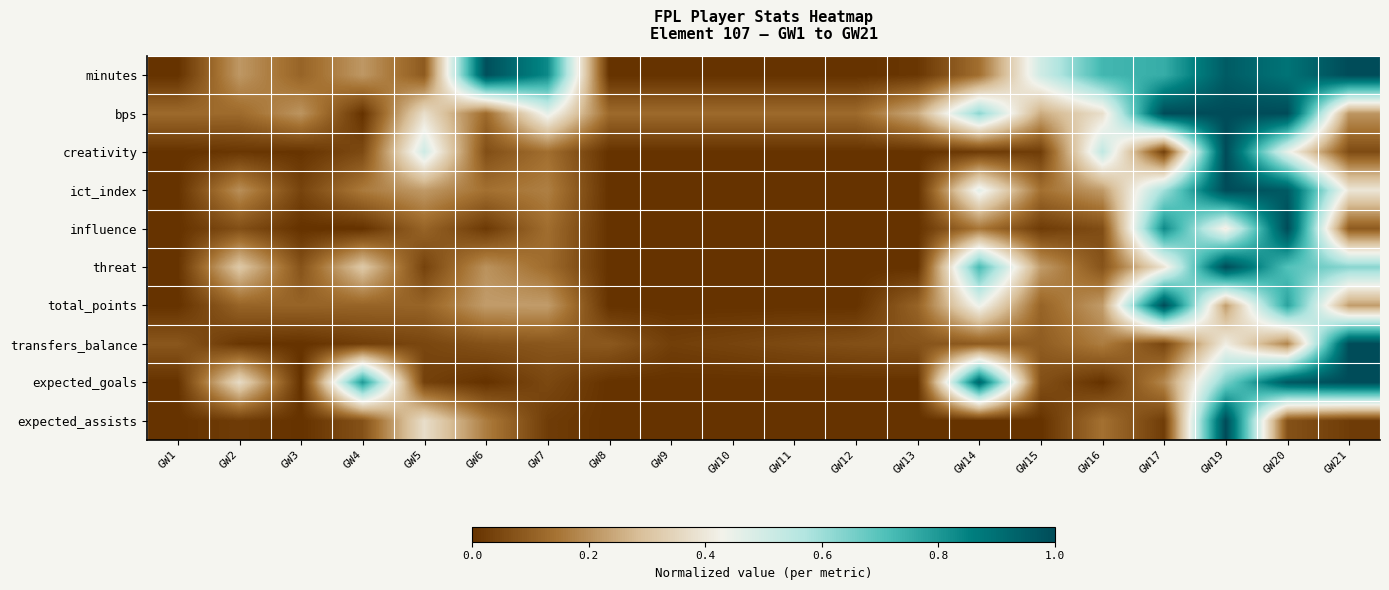

At which category is the sum across all series the highest?

GW19